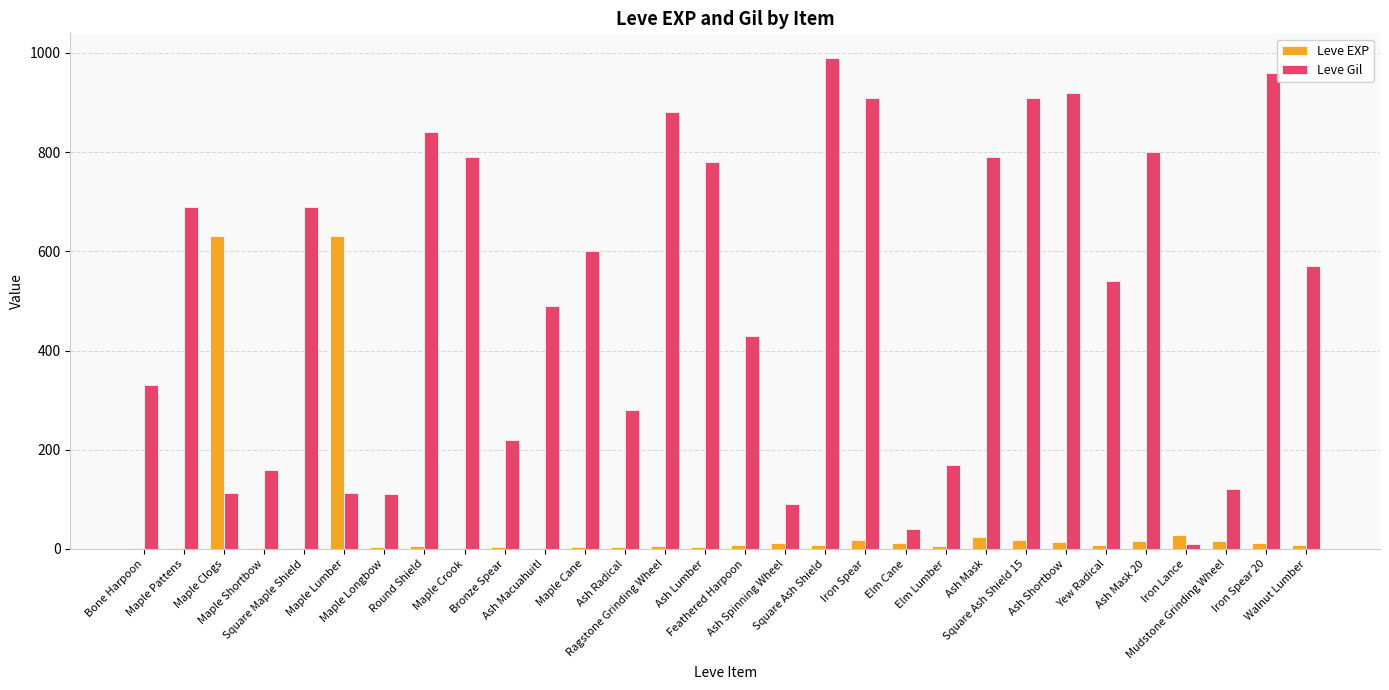

Which series has the largest total across all categories?

Leve Gil